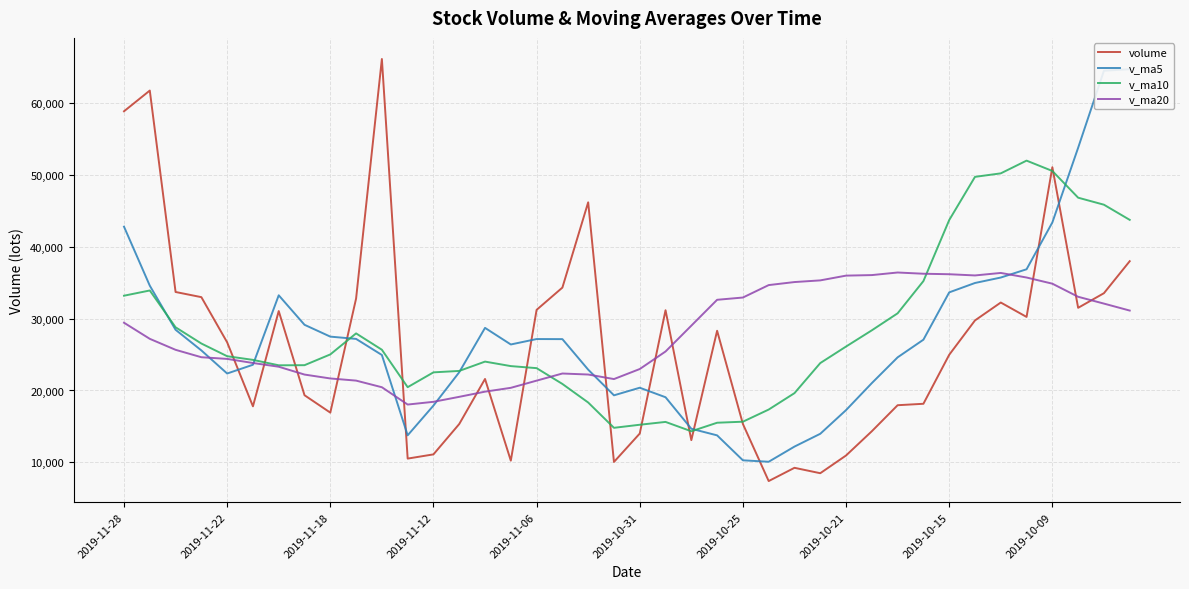

Rank the series by their average value, from highest to lowest.

v_ma10, v_ma20, v_ma5, volume